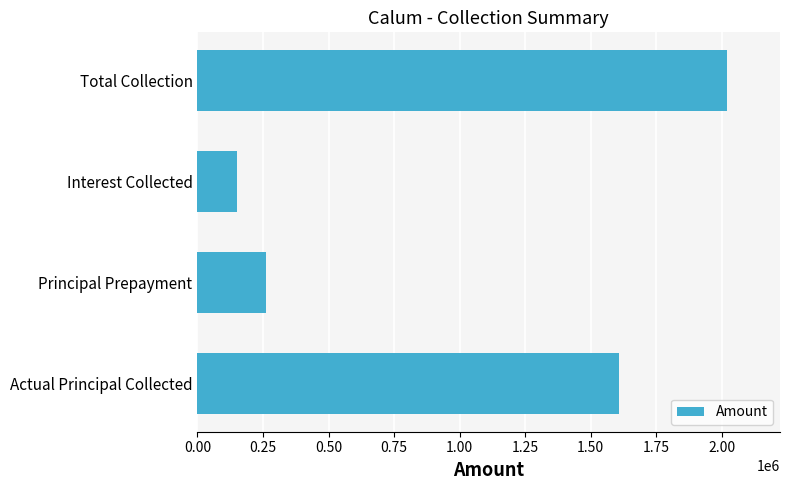

What is the sum of all values?

4040805.2